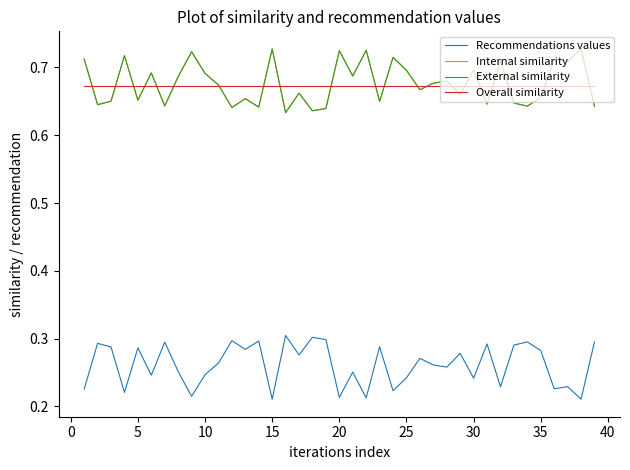

True or false: External similarity and Recommendations values intersect in this chart.

False